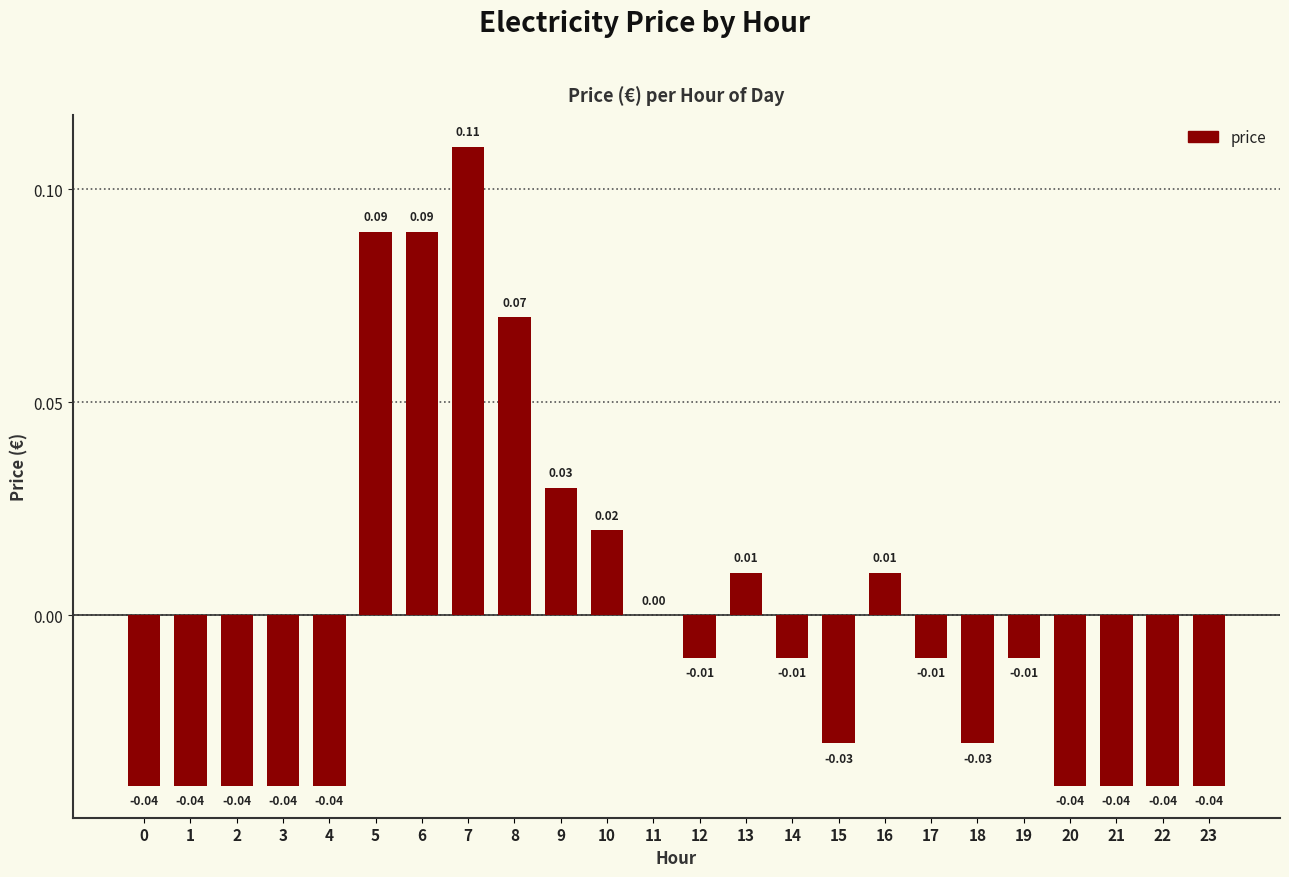

Between 10 and 6, which is larger?

6